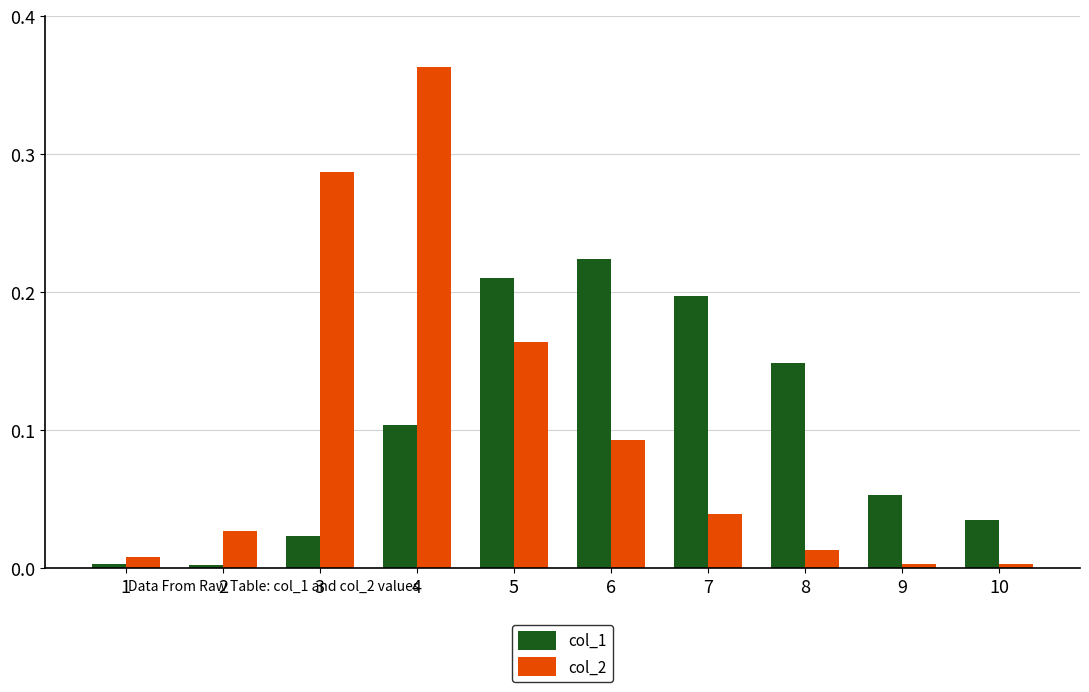

List the series in order of their peak value, highest first.

col_2, col_1